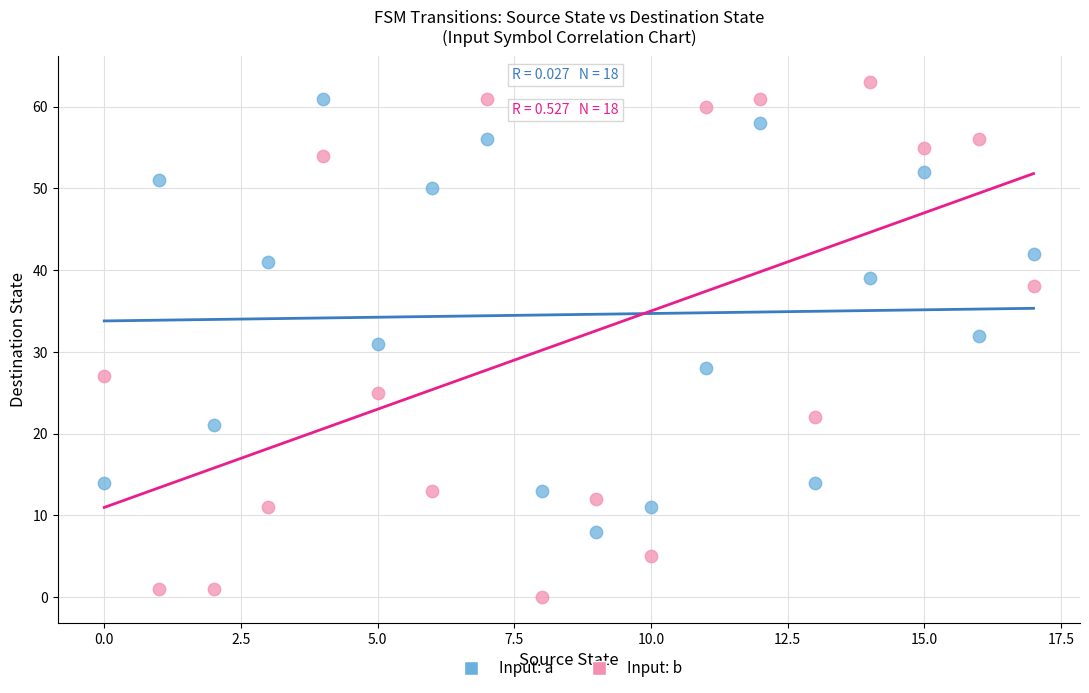

Across all data points, what is the range of Y values (max minus min)?

63